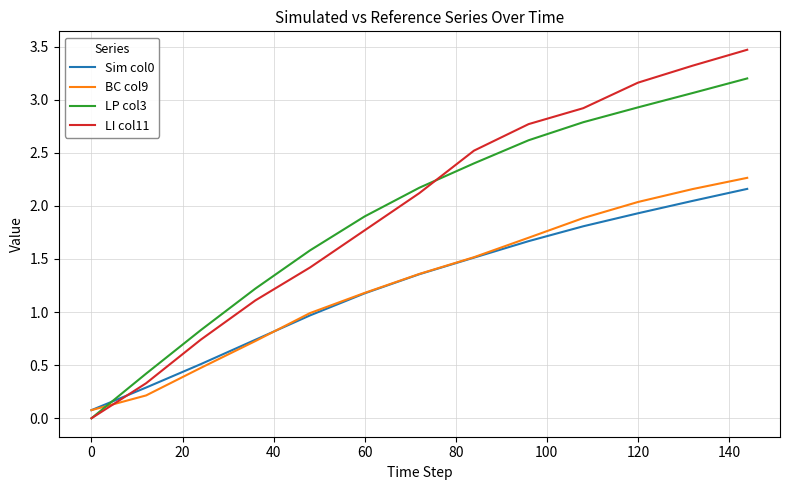

Which series ends up on top after the final intersection of BC col9 and LP col3?

LP col3